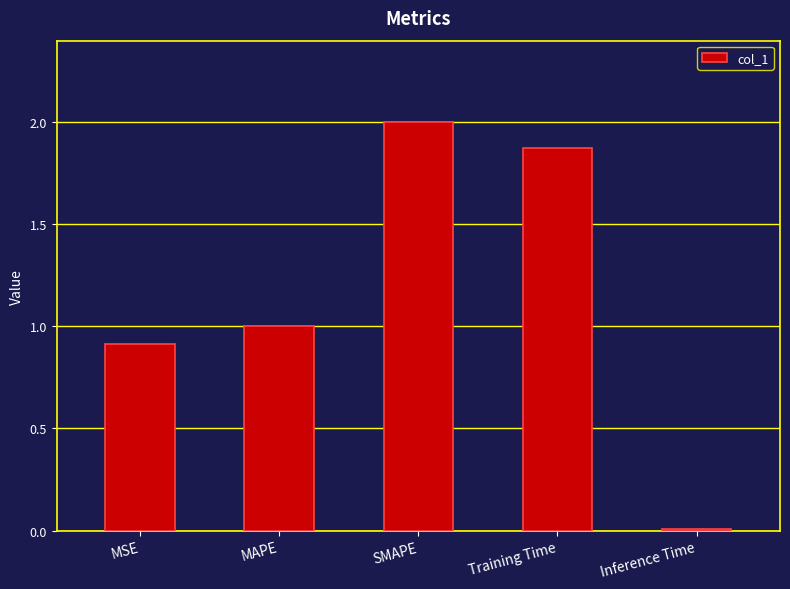

Which category has the lowest value across all series?

Inference Time